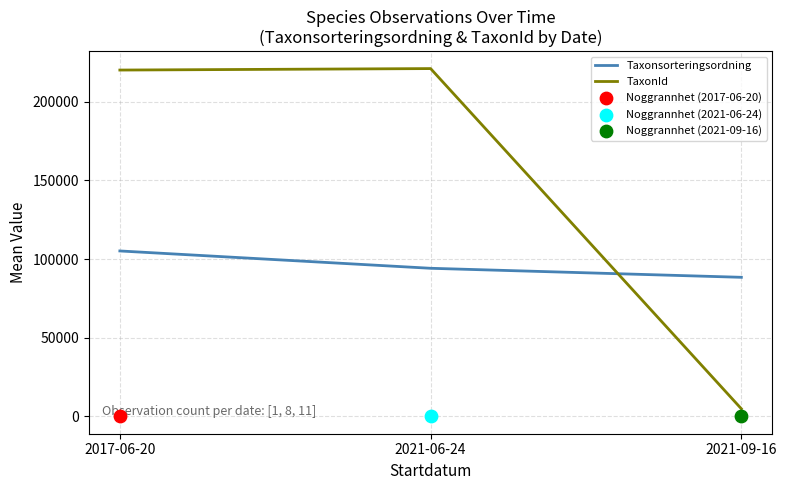

What is the total value across all series at 2017-06-20?

325226.0